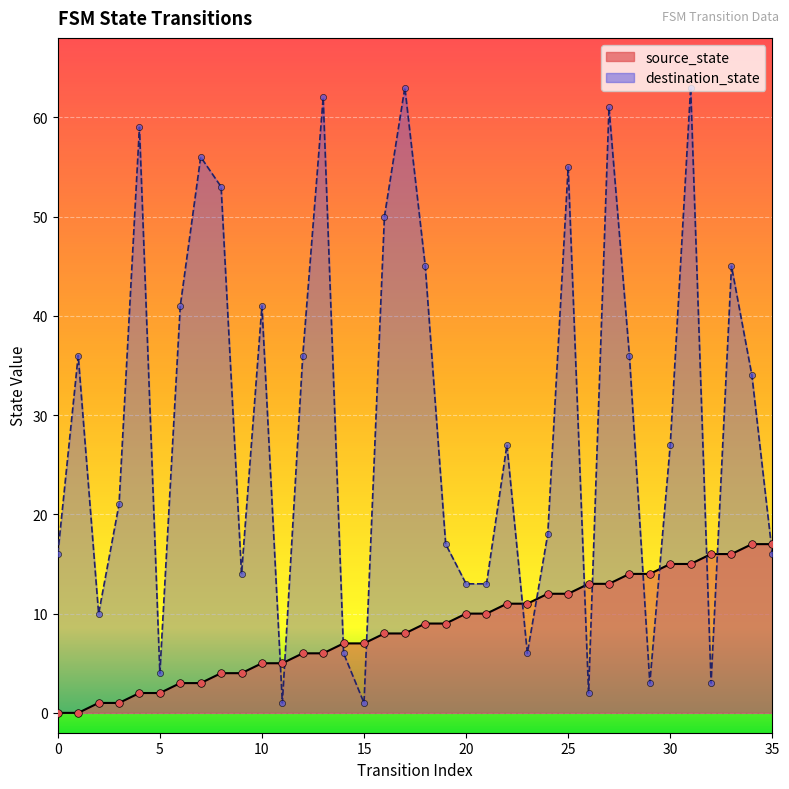

What are all the series names shown in the legend?

source_state, destination_state